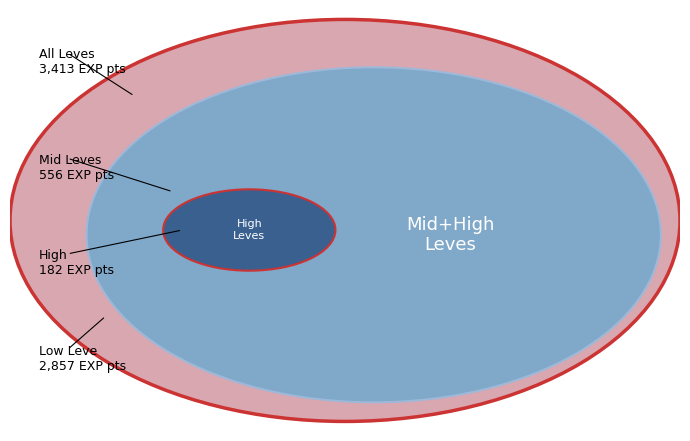

Does 347 represent more than half of the total?

No